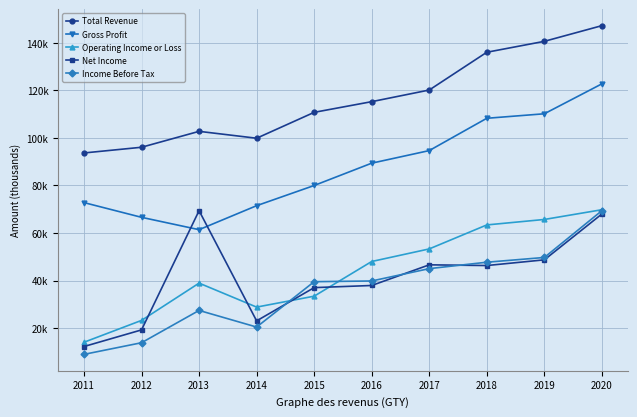

What value does the Gross Profit series have at 2012, to the nearest 50?

66600